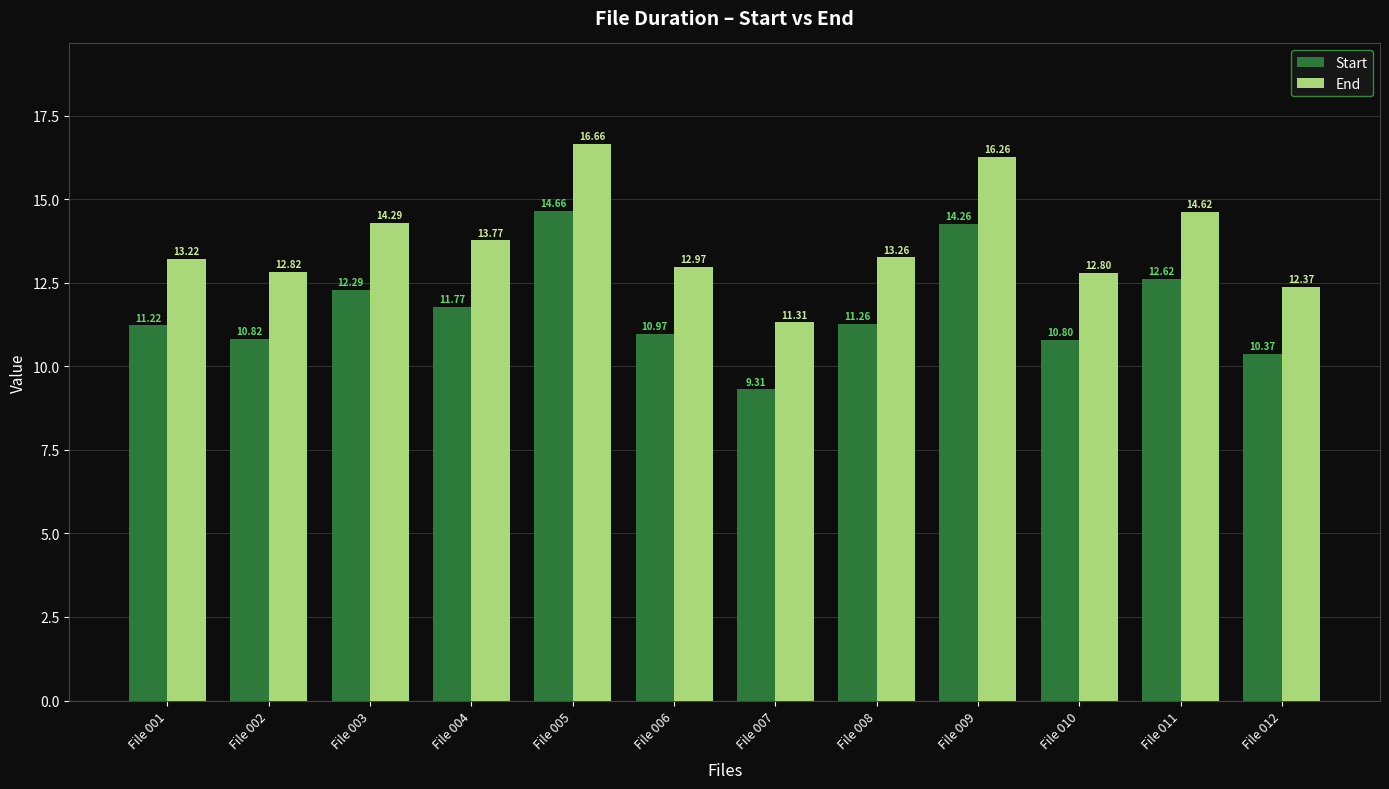

The value of Start at File 008 is 11.3. True or false?

True